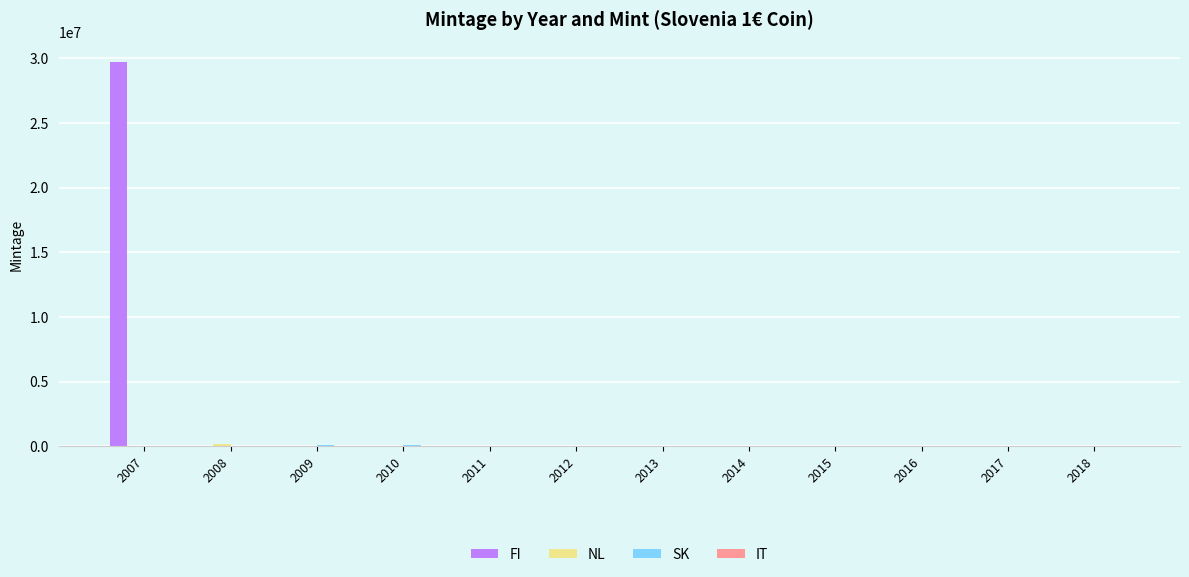

The value of FI at 2012 is 16996406. True or false?

False